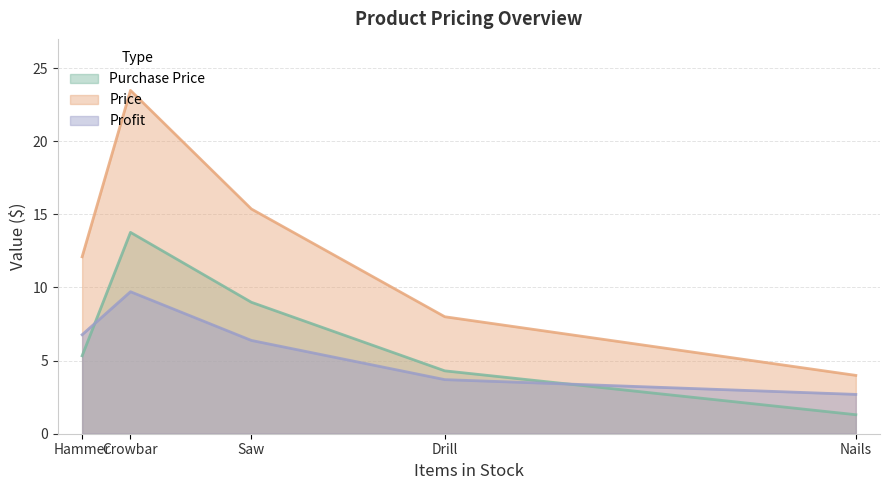

Between Hammer and Crowbar, which series saw the biggest shift?

Price